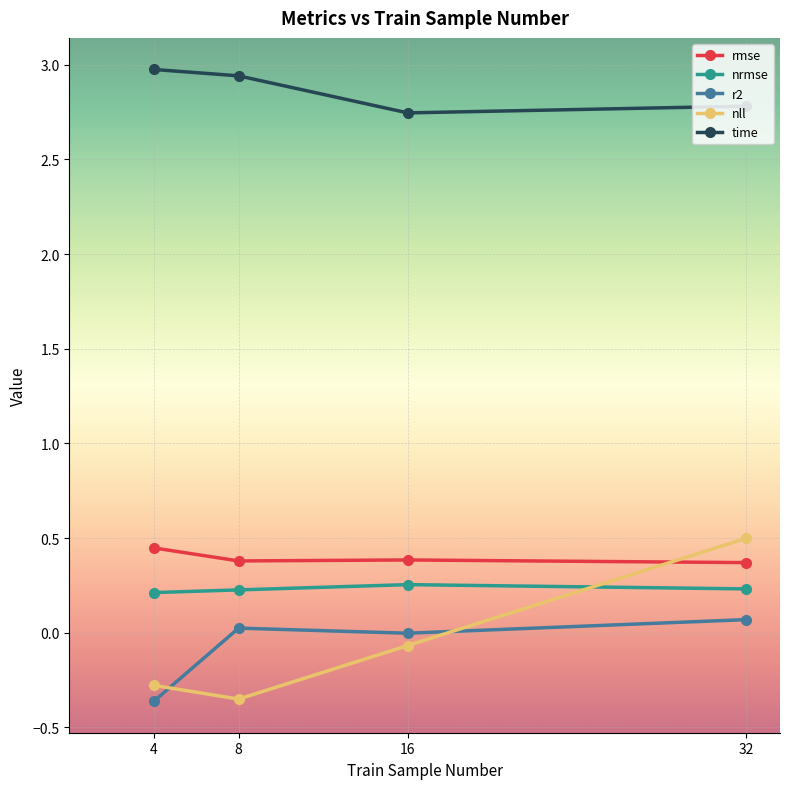

What is the sum of the nrmse values at 8 and 32?

0.5